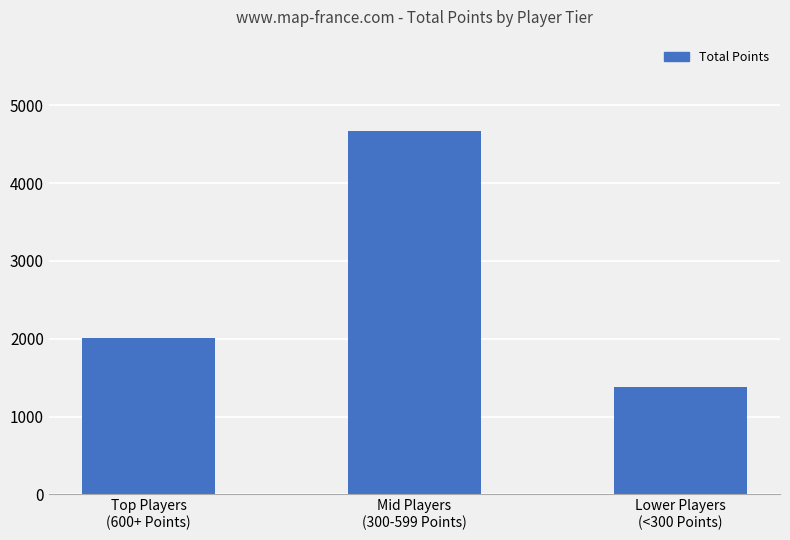

What is the difference between the maximum and minimum values?

3297